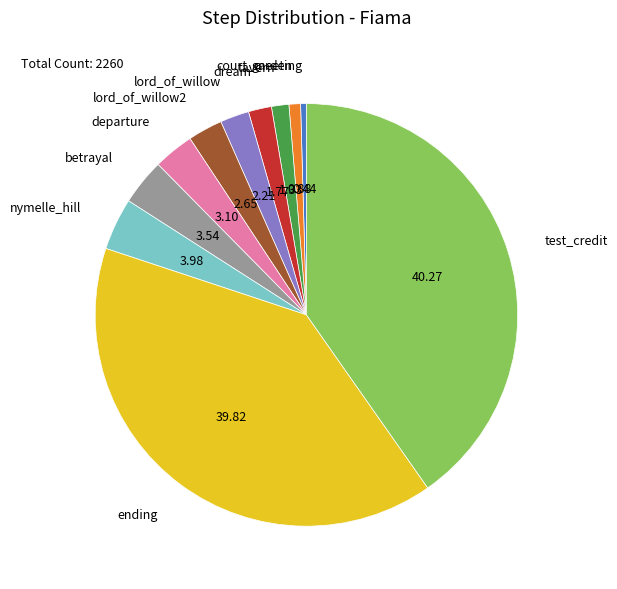

Does ending represent more than half of the total?

No